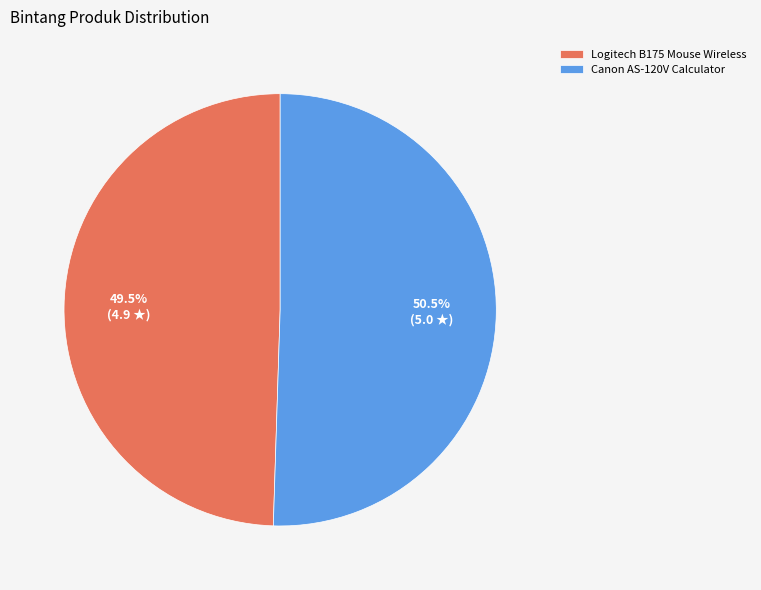

How many slices are in this pie chart?

2